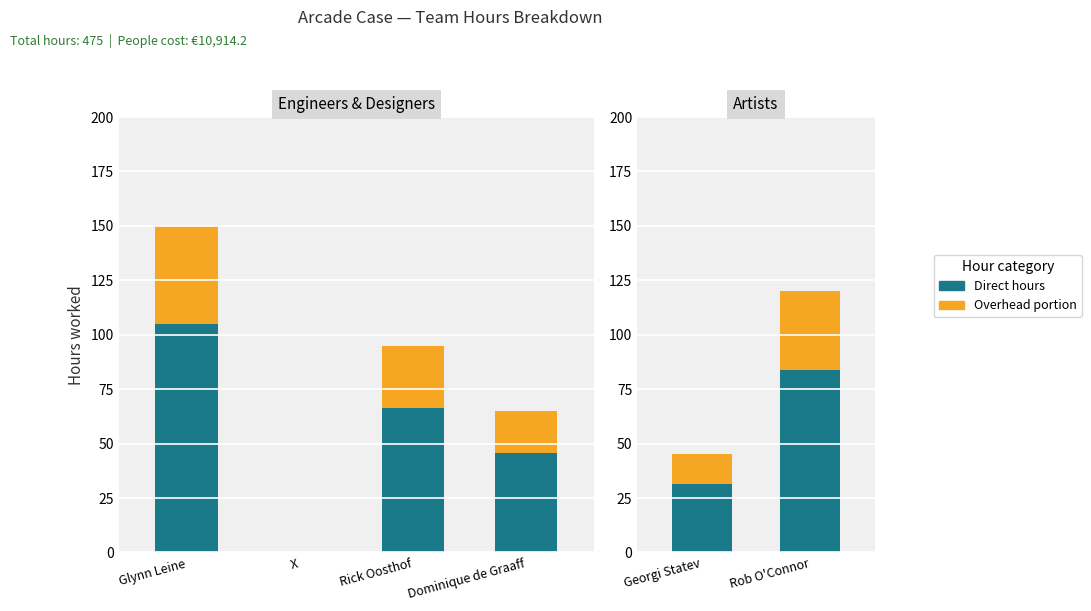

Which series has the largest total across all categories?

Direct hours